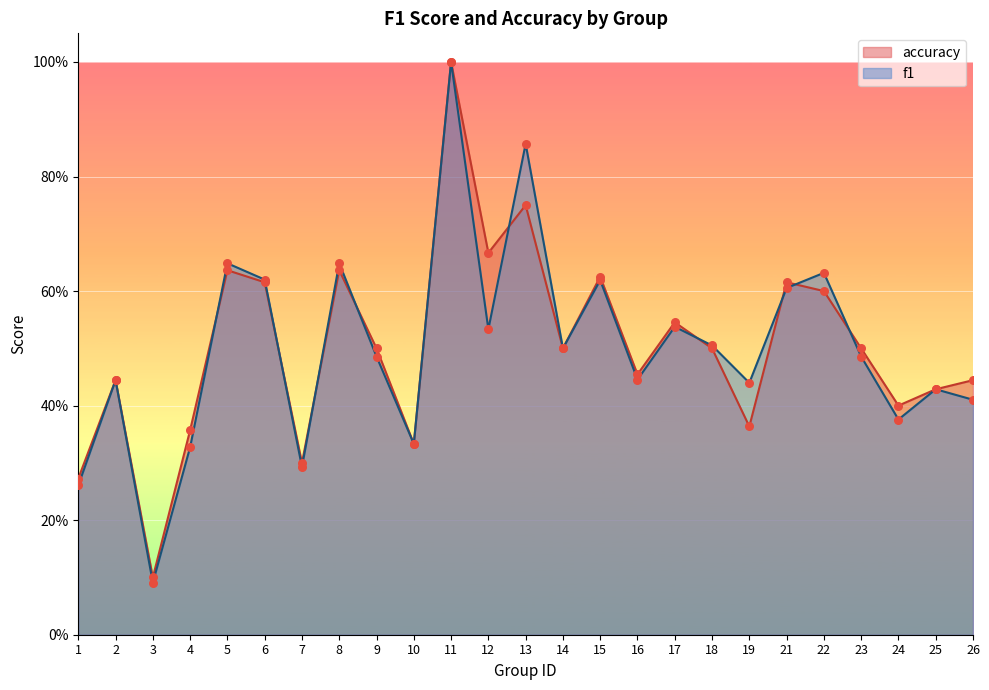

At which category is the sum across all series the highest?

11